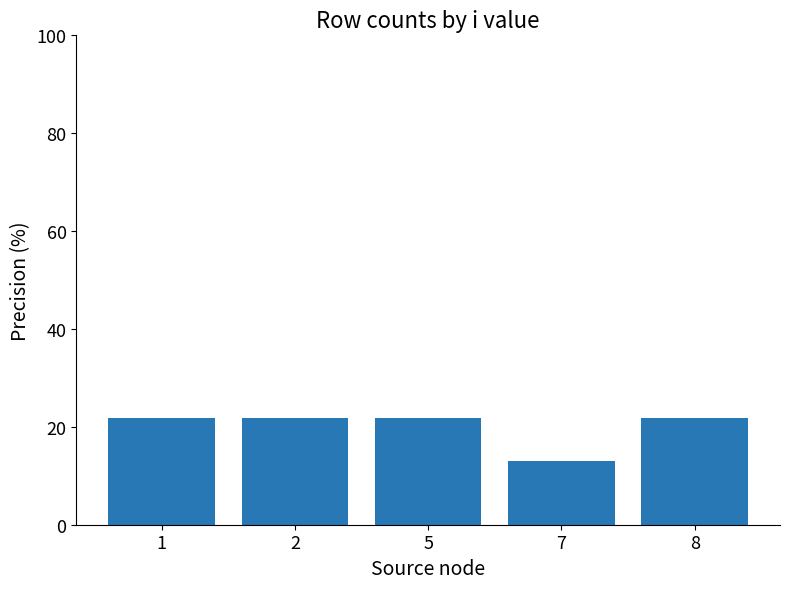

What value does the data have at 7?

13.0